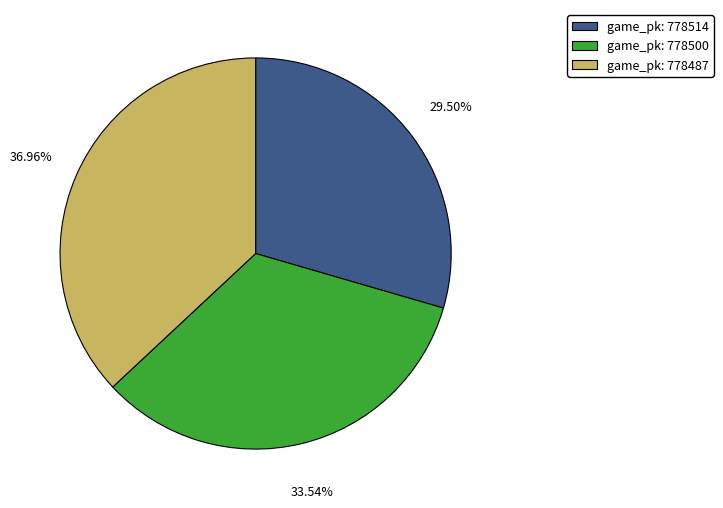

Does any single category account for the majority?

No